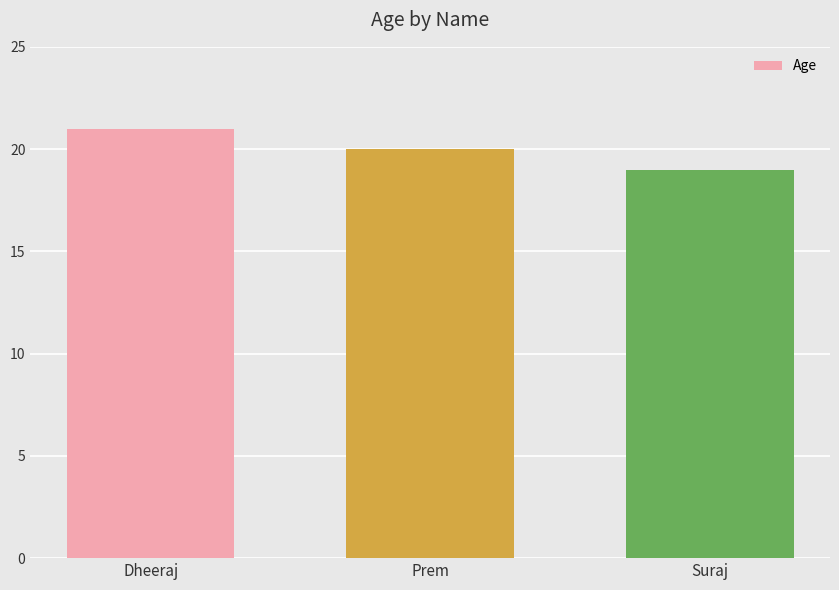

What position from the right is Prem?

2